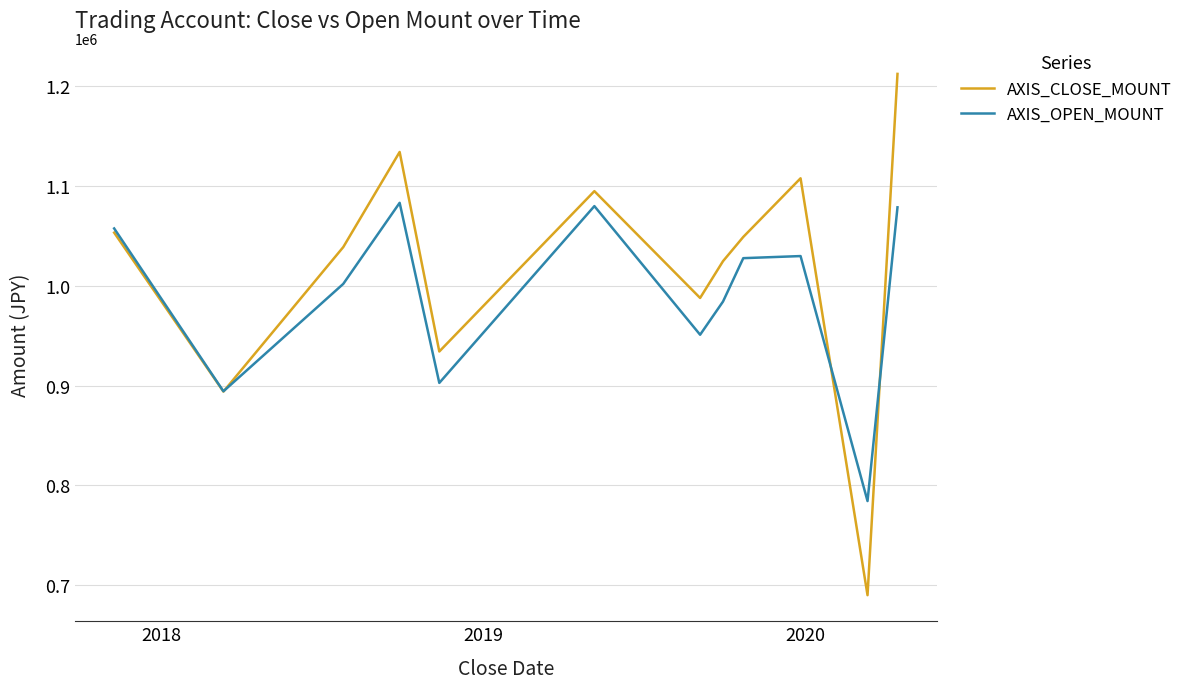

Rank the series by their maximum value, from lowest to highest.

AXIS_OPEN_MOUNT, AXIS_CLOSE_MOUNT